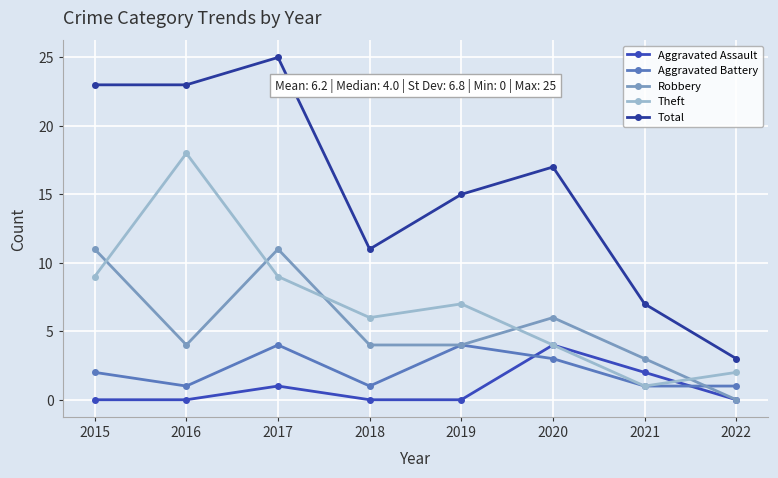

Reading left to right, extract all data points from this chart.

Aggravated Assault: 2015=0	2016=0	2017=1	2018=0	2019=0	2020=4	2021=2	2022=0
Aggravated Battery: 2015=2	2016=1	2017=4	2018=1	2019=4	2020=3	2021=1	2022=1
Robbery: 2015=11	2016=4	2017=11	2018=4	2019=4	2020=6	2021=3	2022=0
Theft: 2015=9	2016=18	2017=9	2018=6	2019=7	2020=4	2021=1	2022=2
Total: 2015=23	2016=23	2017=25	2018=11	2019=15	2020=17	2021=7	2022=3